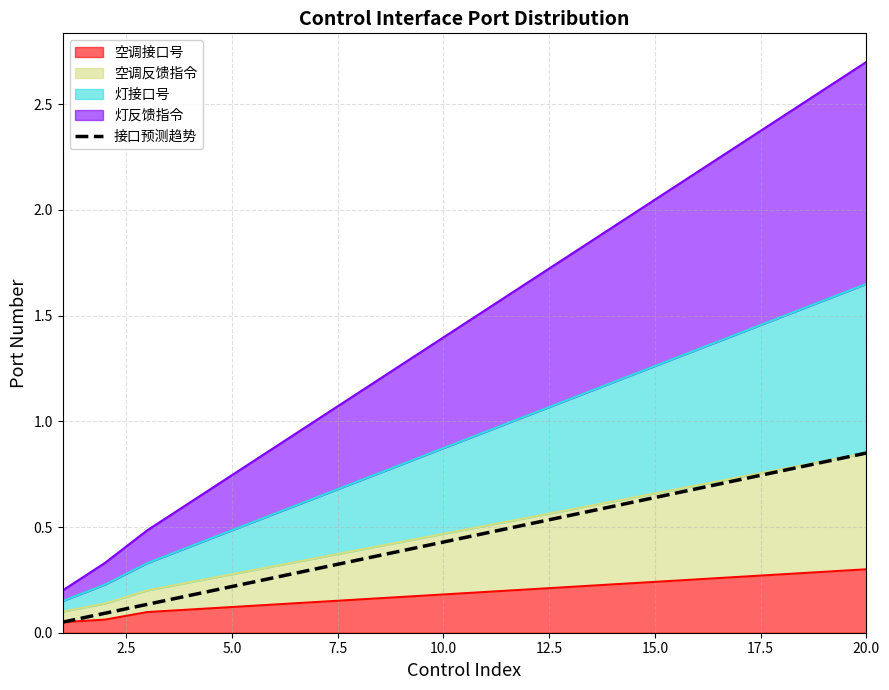

What is the difference between the maximum and minimum values?

0.8